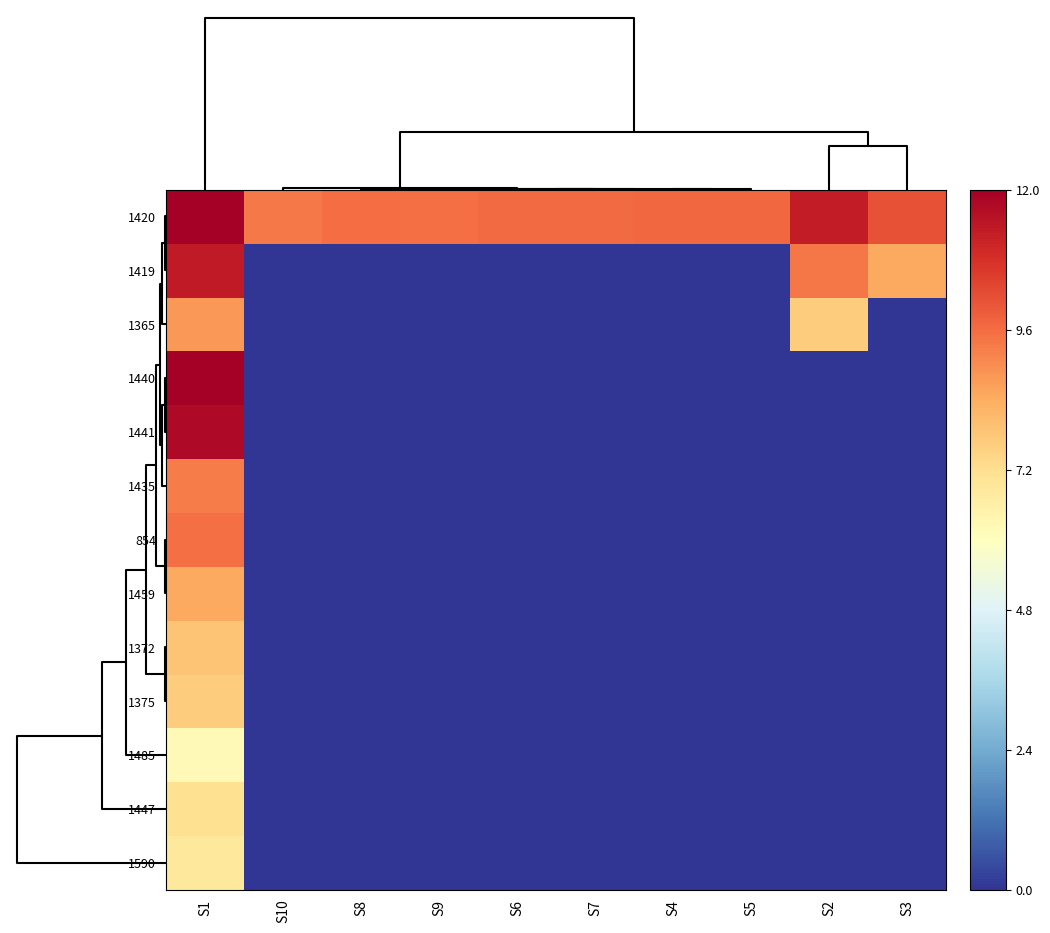

How many series are shown in this chart?

13